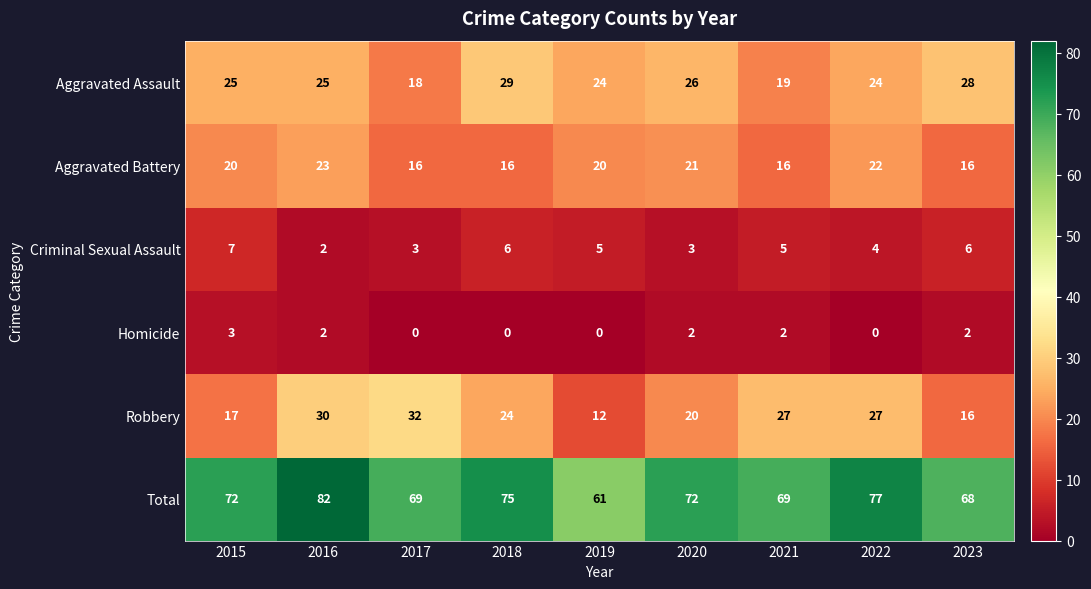

The Aggravated Battery series shows 33 at 2019. True or false?

False